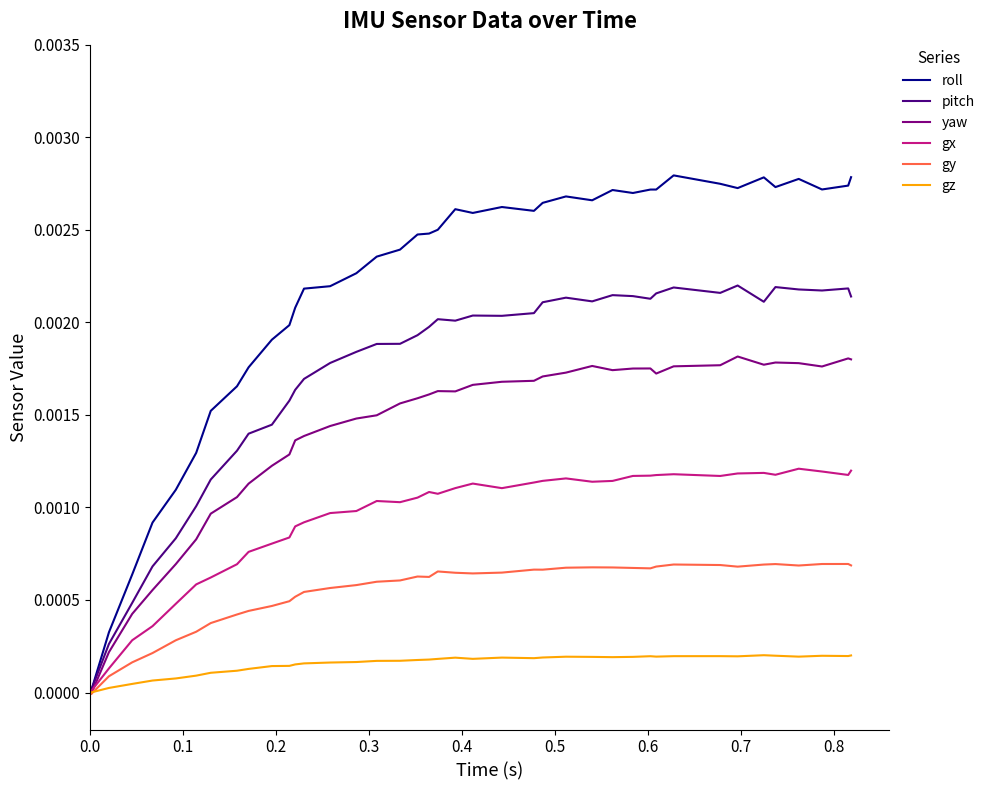

Which series has the largest range (max minus min)?

roll